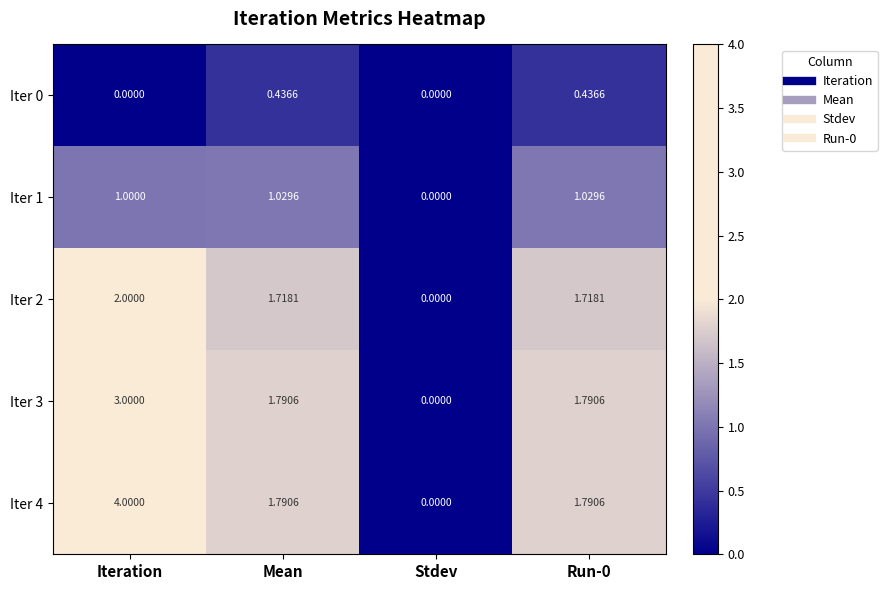

Rank the series at Iteration from lowest to highest value.

Iter 0, Iter 1, Iter 2, Iter 3, Iter 4